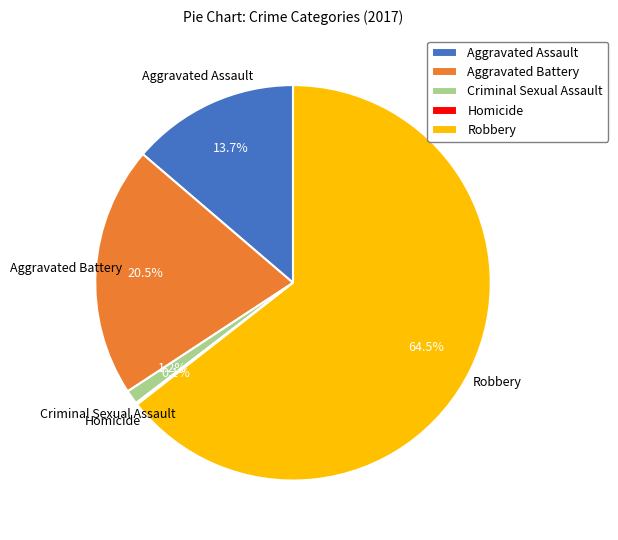

To the nearest percent, what is the difference between the Aggravated Battery and Aggravated Assault slice percentages?

7%